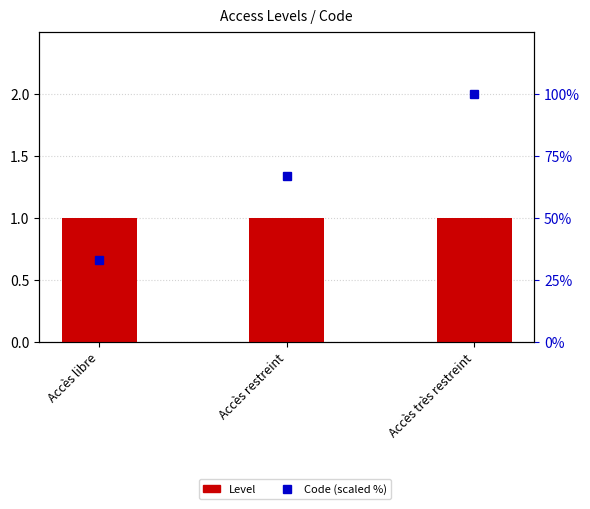

True or false: Code (scaled %) has a value of 52 at Accès libre.

False